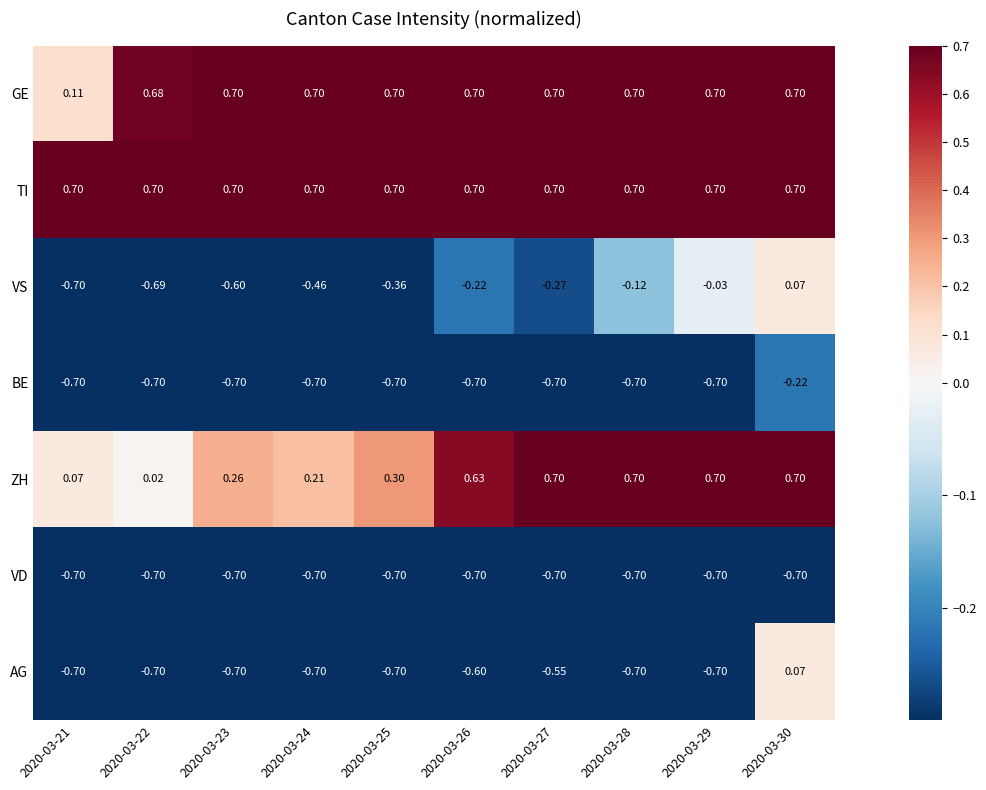

What is the total value across all series at 2020-03-24?

-0.9